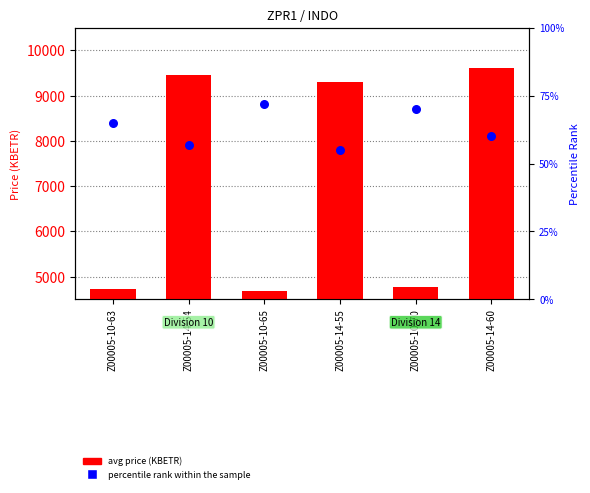

At which category is the sum across all series the highest?

Z00005-14-60